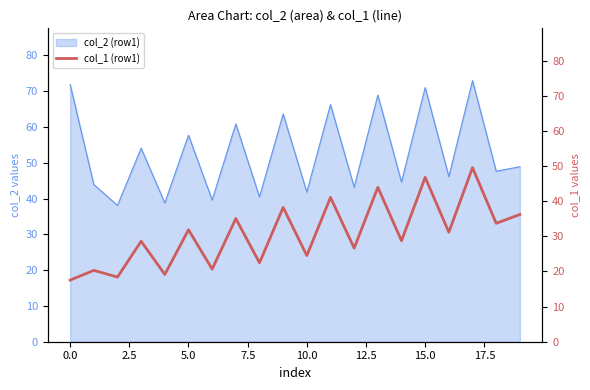

What is the highest value of the col_2 (row1) series?

73.0